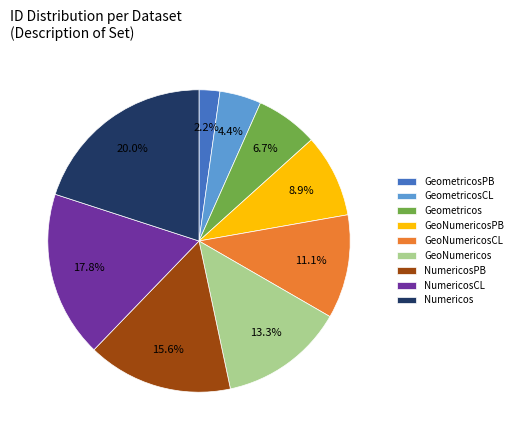

Which slice is the smallest?

GeometricosPB